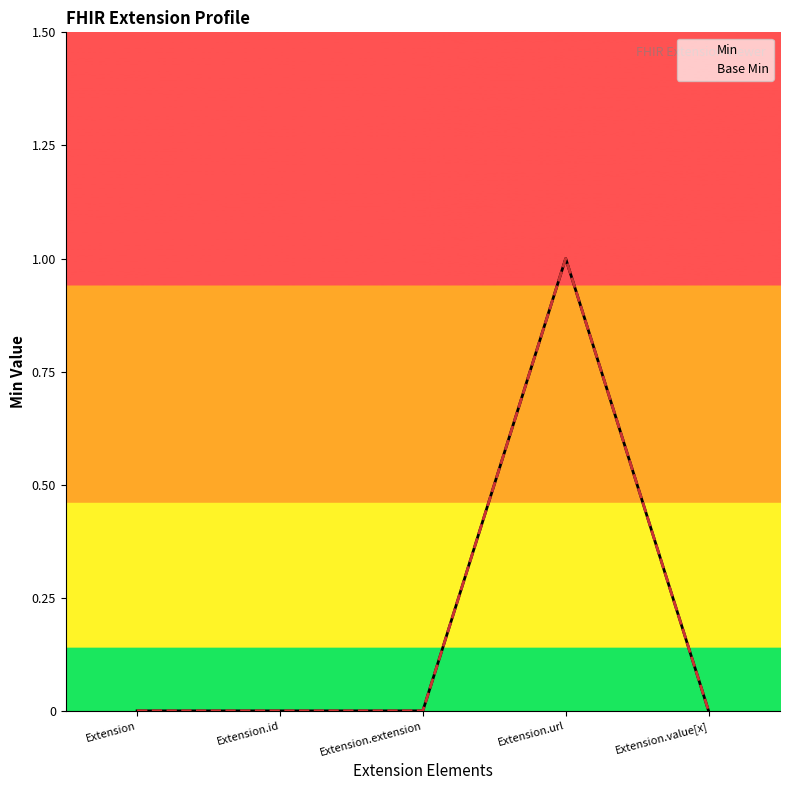

At which category does Base Min reach its first local peak?

Extension.url